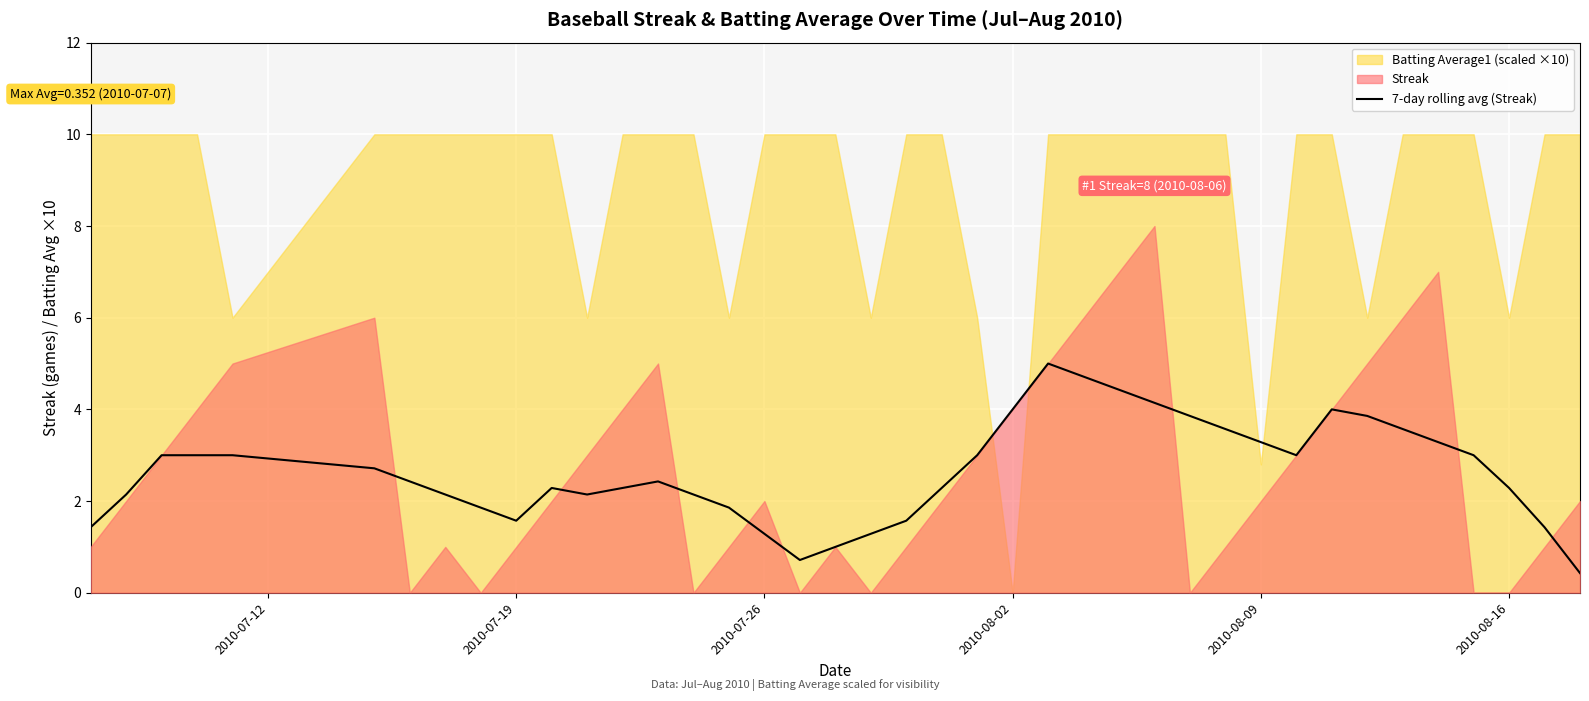

What is the lowest value of the 7-day rolling avg (Streak) series?

0.4